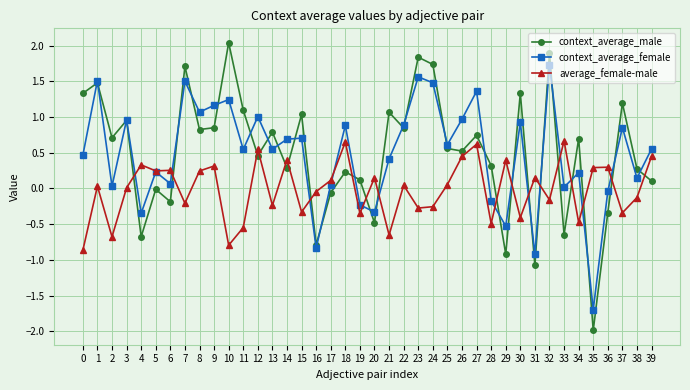

Is the value of context_average_female at 3 greater than the value of average_female-male at 39?

Yes